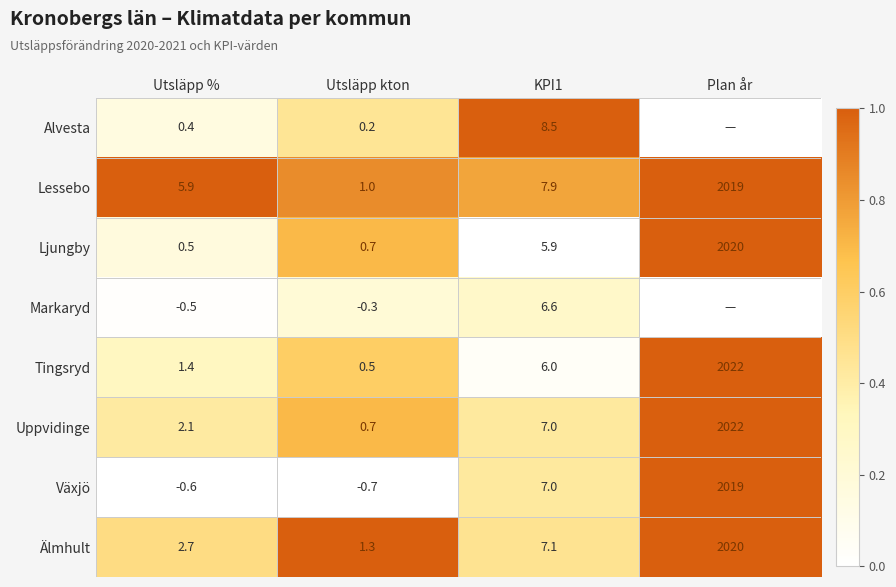

What is the difference between the highest and lowest values at KPI1?

2.6